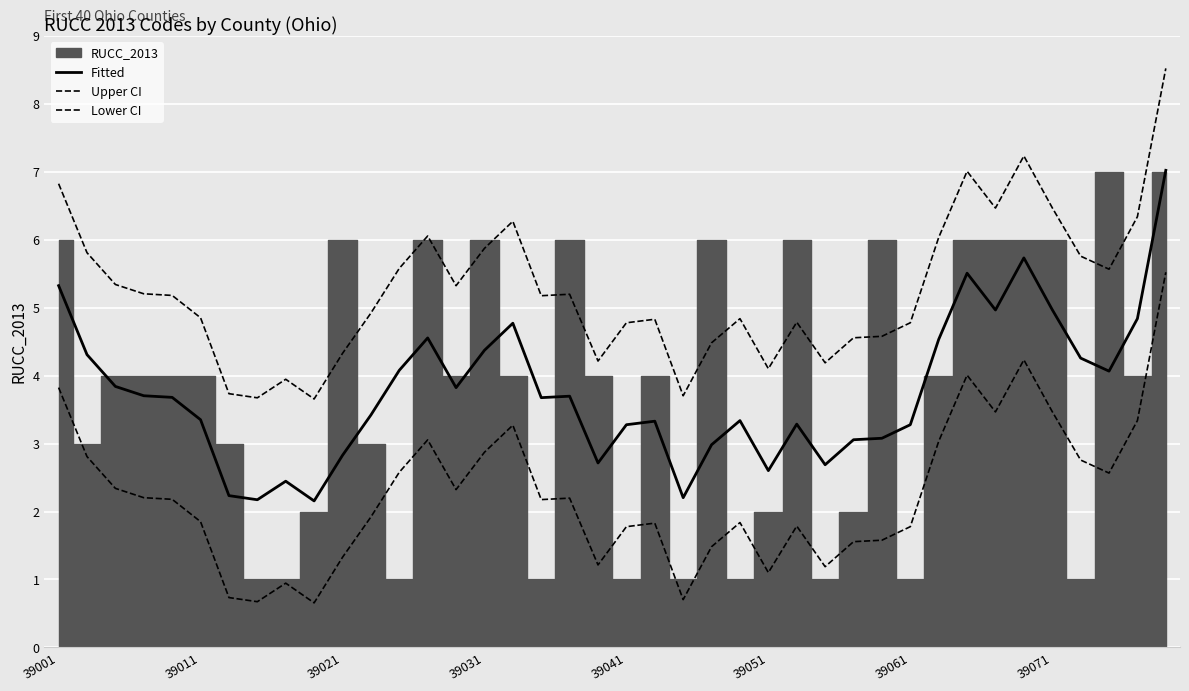

What is the value of the Upper CI point at the 7th from the left?

3.7